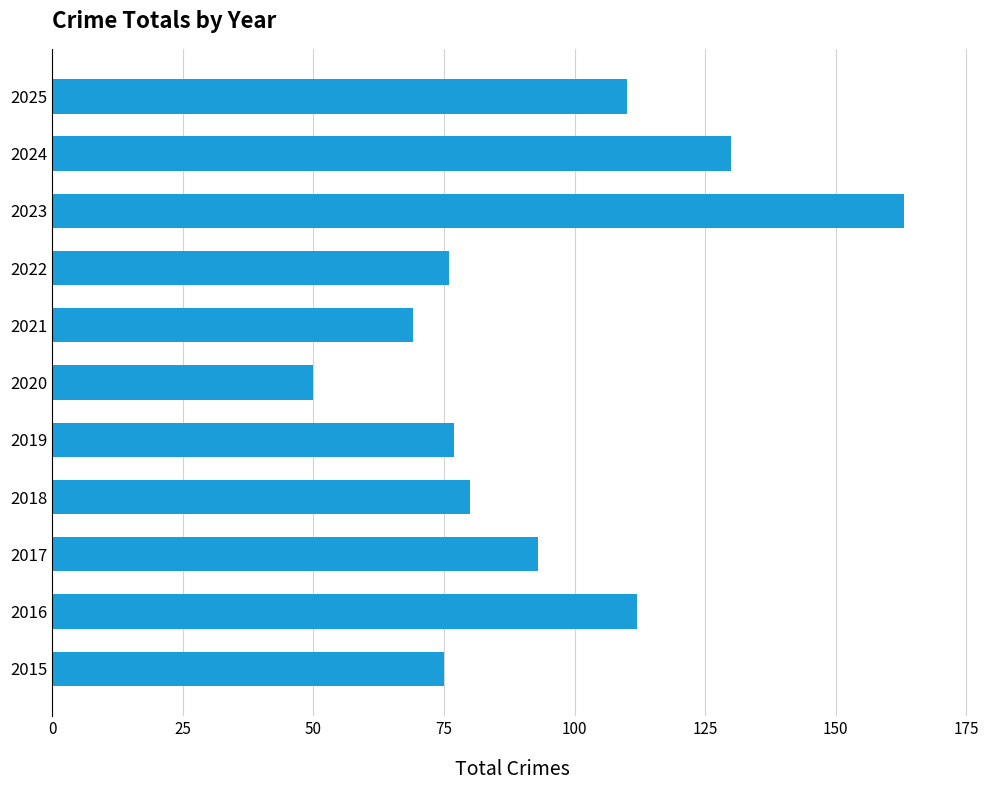

What is the sum of all values?

1035